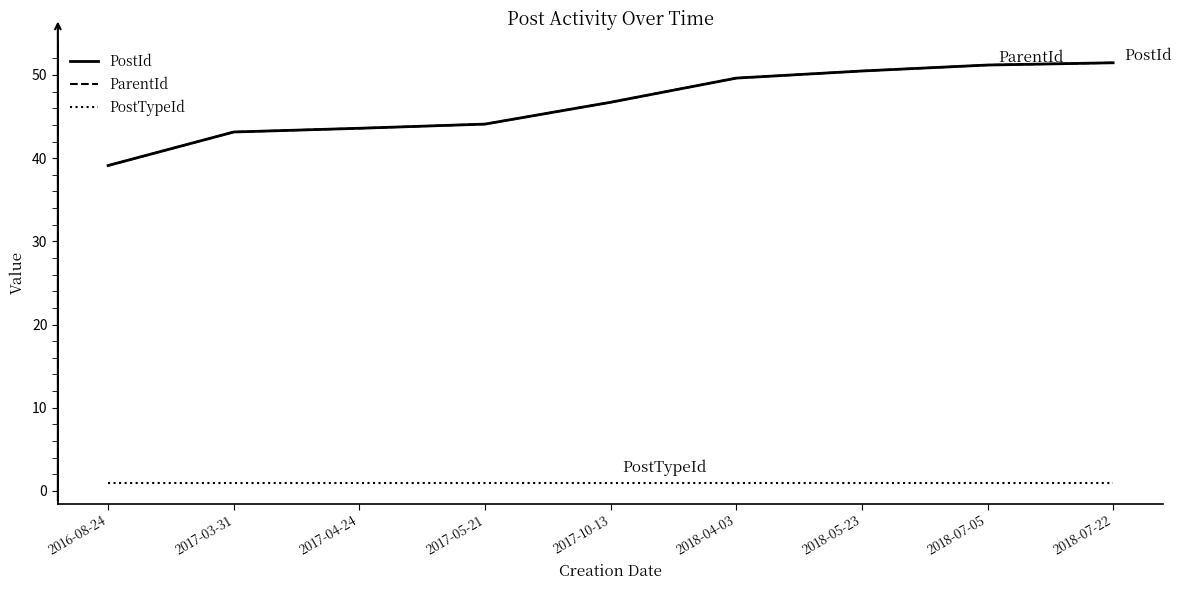

Rank the series by their maximum value, from lowest to highest.

PostTypeId, PostId, ParentId